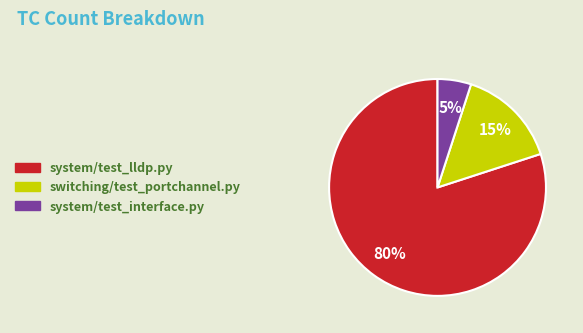

What is the majority slice?

system/test_lldp.py